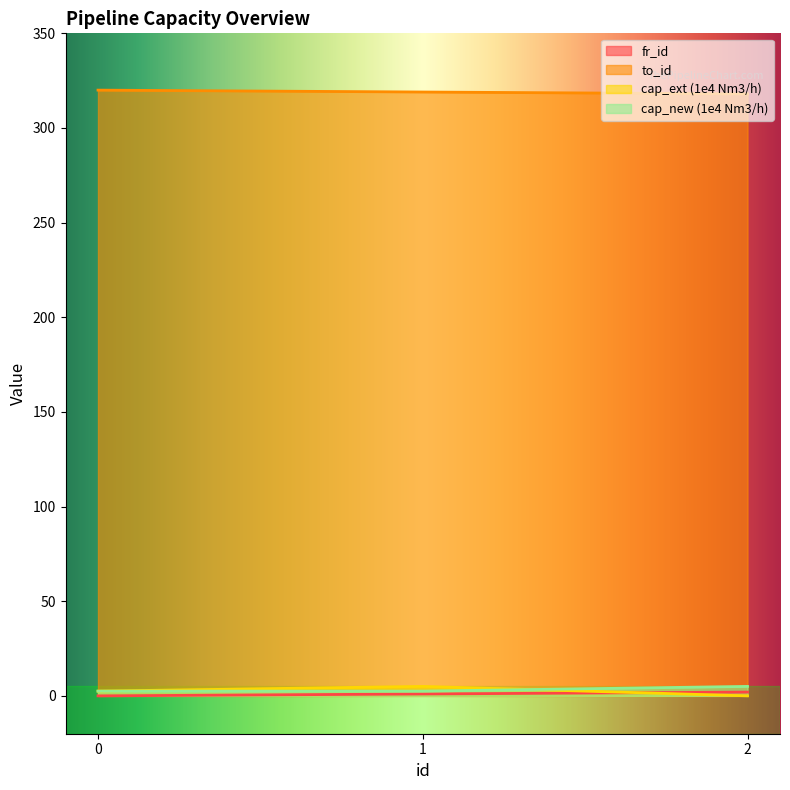

Which series has the largest total across all categories?

to_id